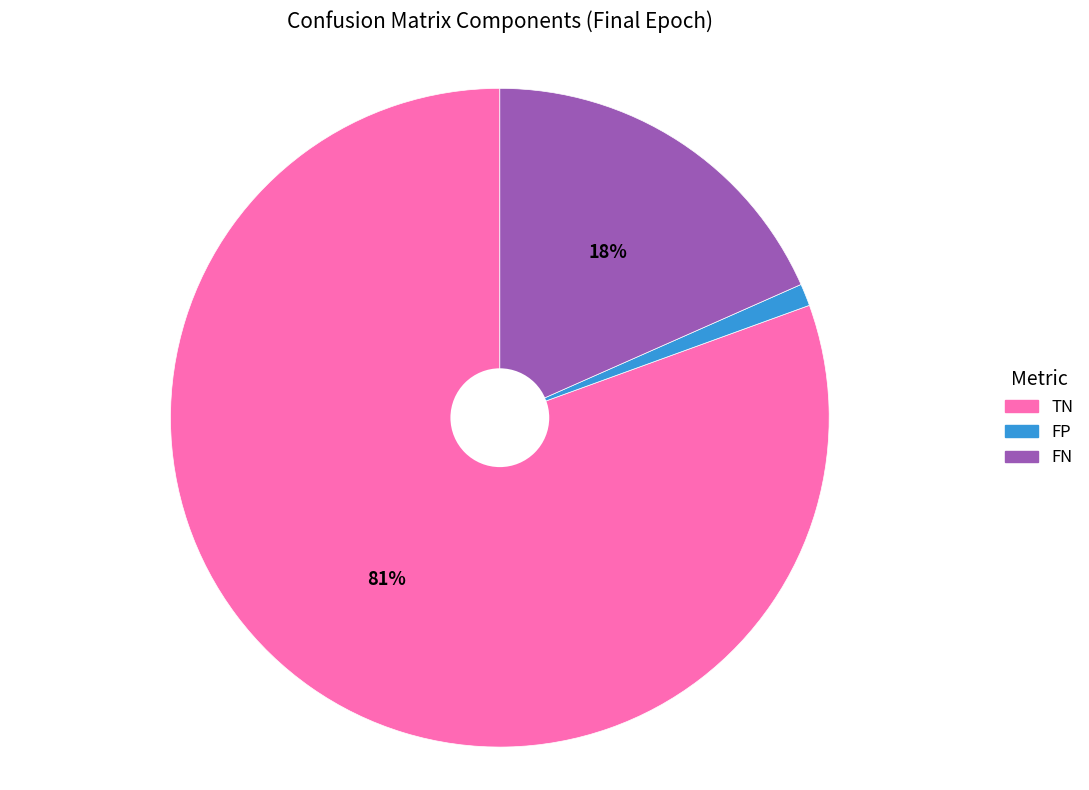

Which slice represents more than half of the pie?

TN